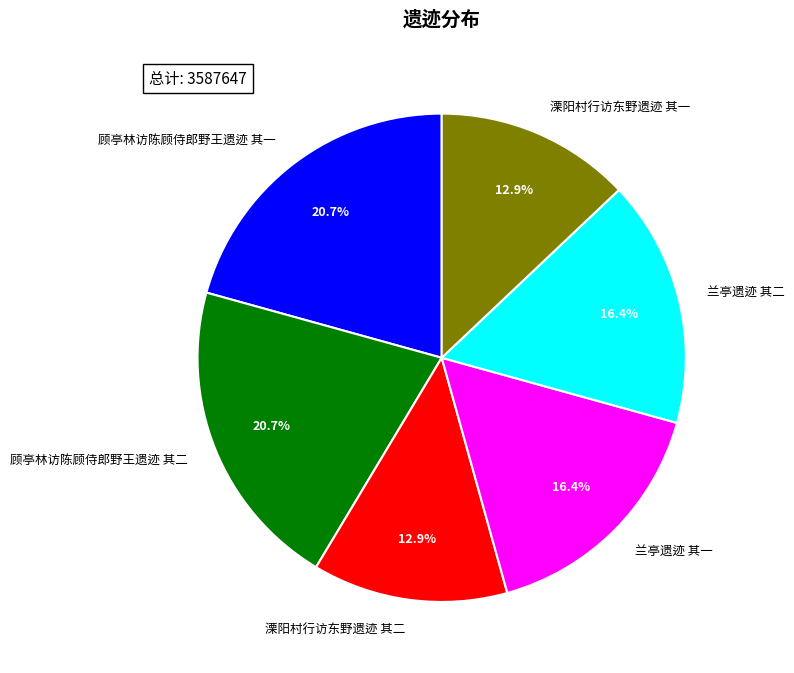

What is the ratio of the value at 顾亭林访陈顾侍郎野王遗迹 其二 to the value at 兰亭遗迹 其二?

1.3